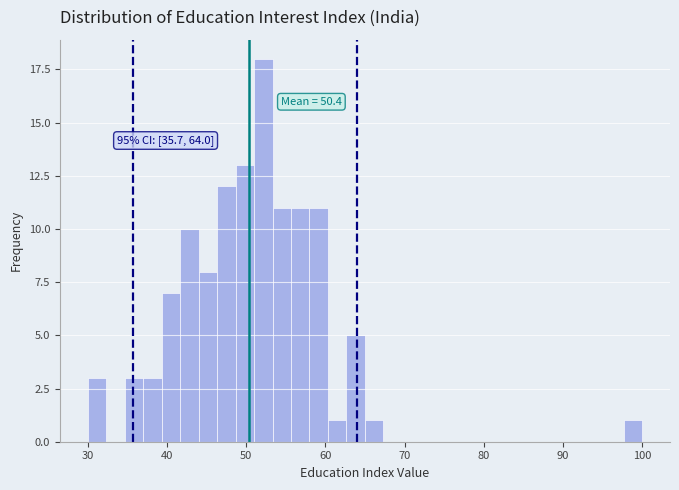

Read against the x-axis, roughly where is the centre of the tallest bar?

52